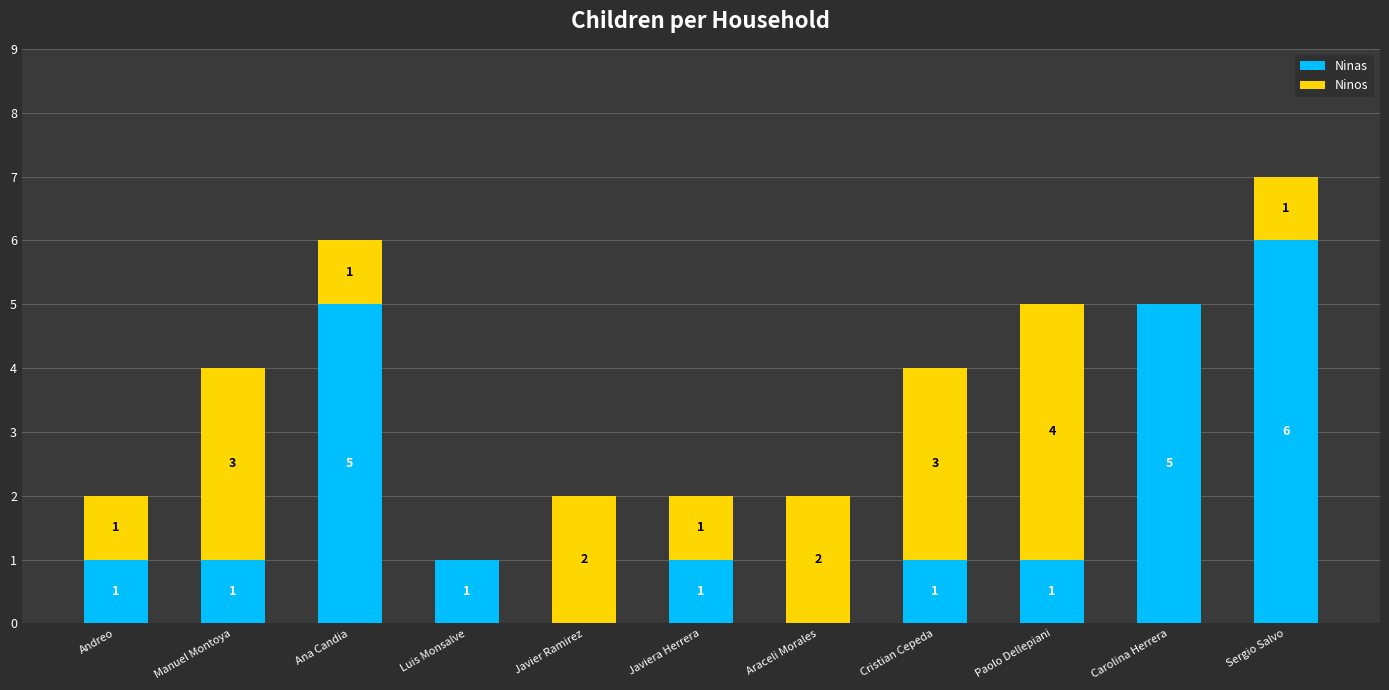

What value does the Ninas series have at Sergio Salvo?

6